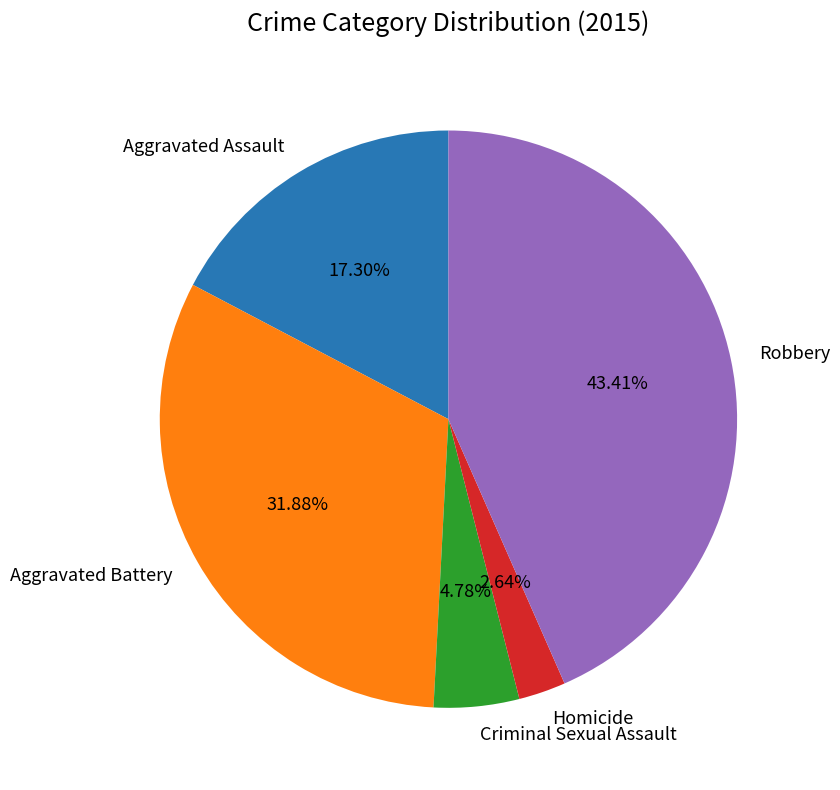

Count the number of slices in the pie.

5